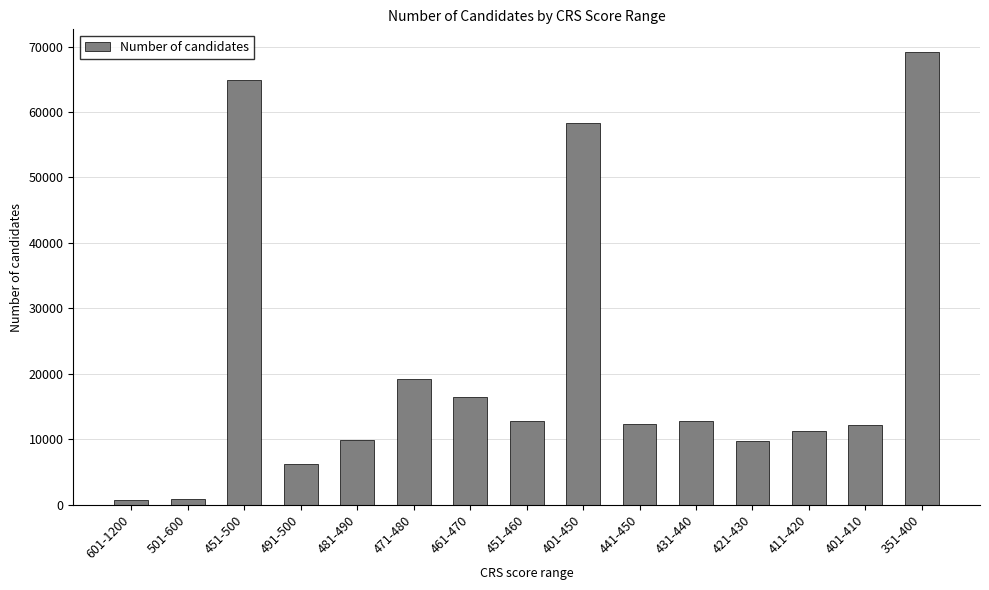

How many values are below 12268?

7